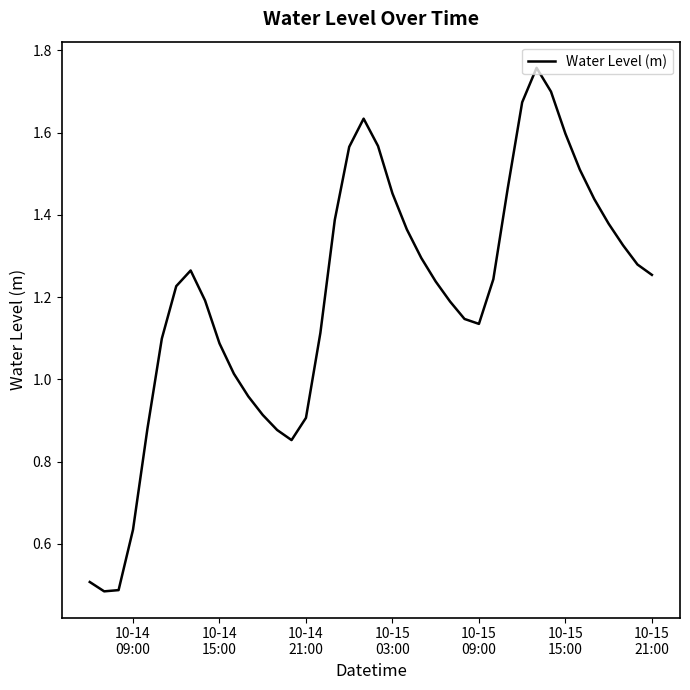

Reading left to right, list all the values displayed in this chart.

0.5	0.5	0.5	0.6	0.9	1.1	1.2	1.3	1.2	1.1	1.0	1.0	0.9	0.9	0.9	0.9	1.1	1.4	1.6	1.6	1.6	1.5	1.4	1.3	1.2	1.2	1.1	1.1	1.2	1.5	1.7	1.8	1.7	1.6	1.5	1.4	1.4	1.3	1.3	1.3